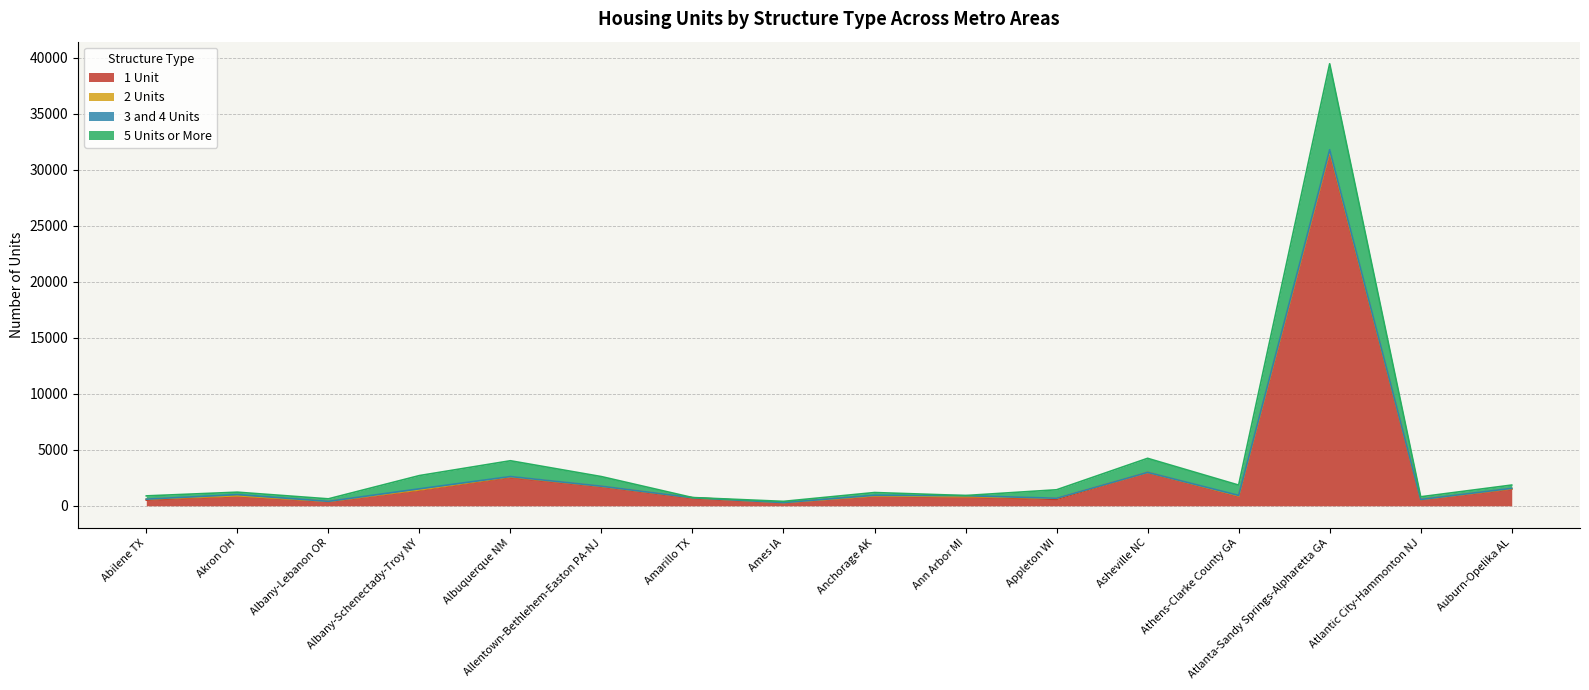

At which category is the sum across all series the highest?

Atlanta-Sandy Springs-Alpharetta GA